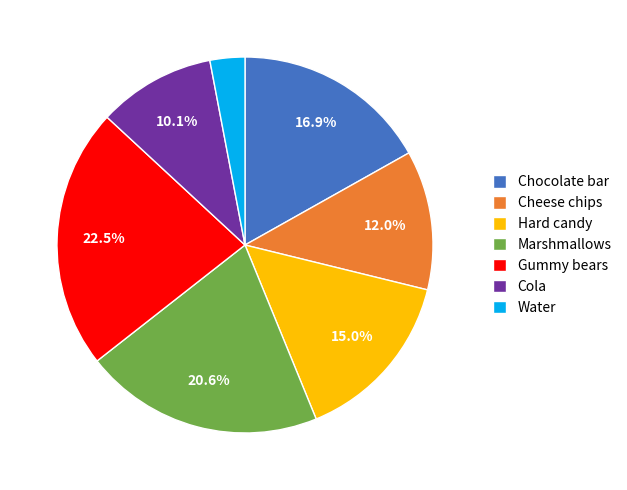

Is there a majority slice in this chart?

No